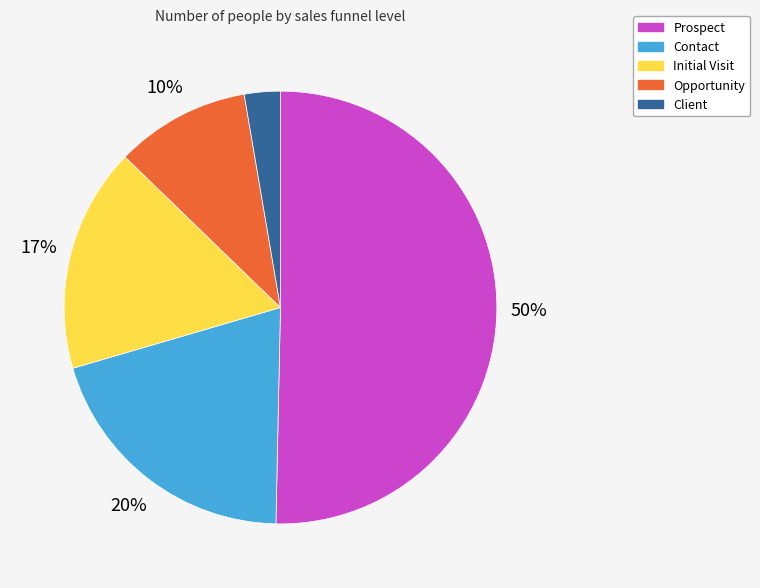

Combined, do Prospect and Opportunity account for over 50%?

Yes